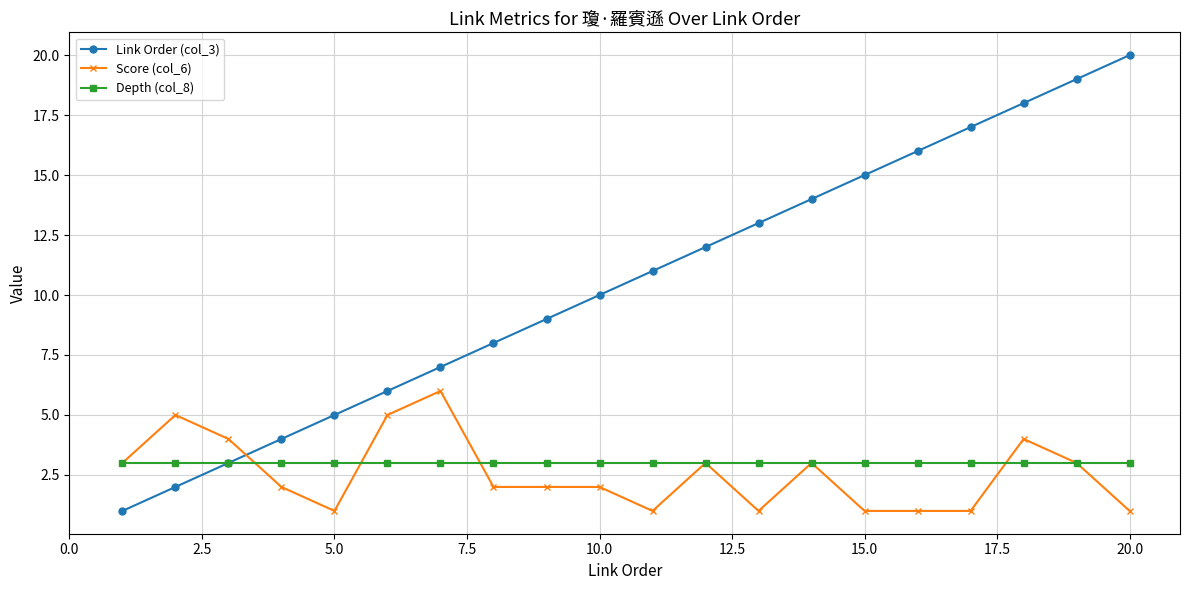

Which series has the largest total across all categories?

Link Order (col_3)